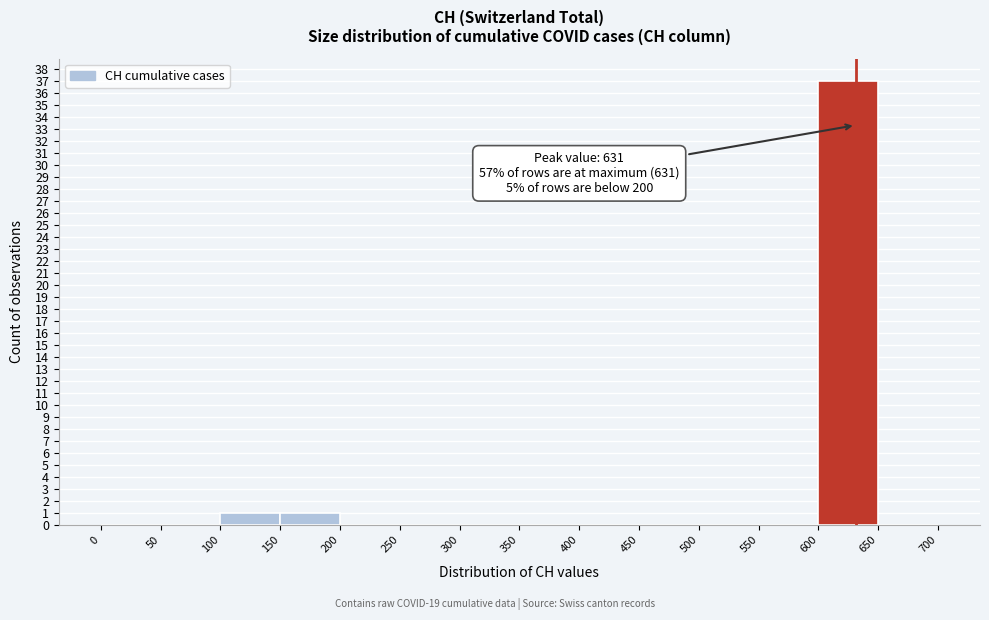

Over which range of the x-axis is the bar tallest?

600 to 650